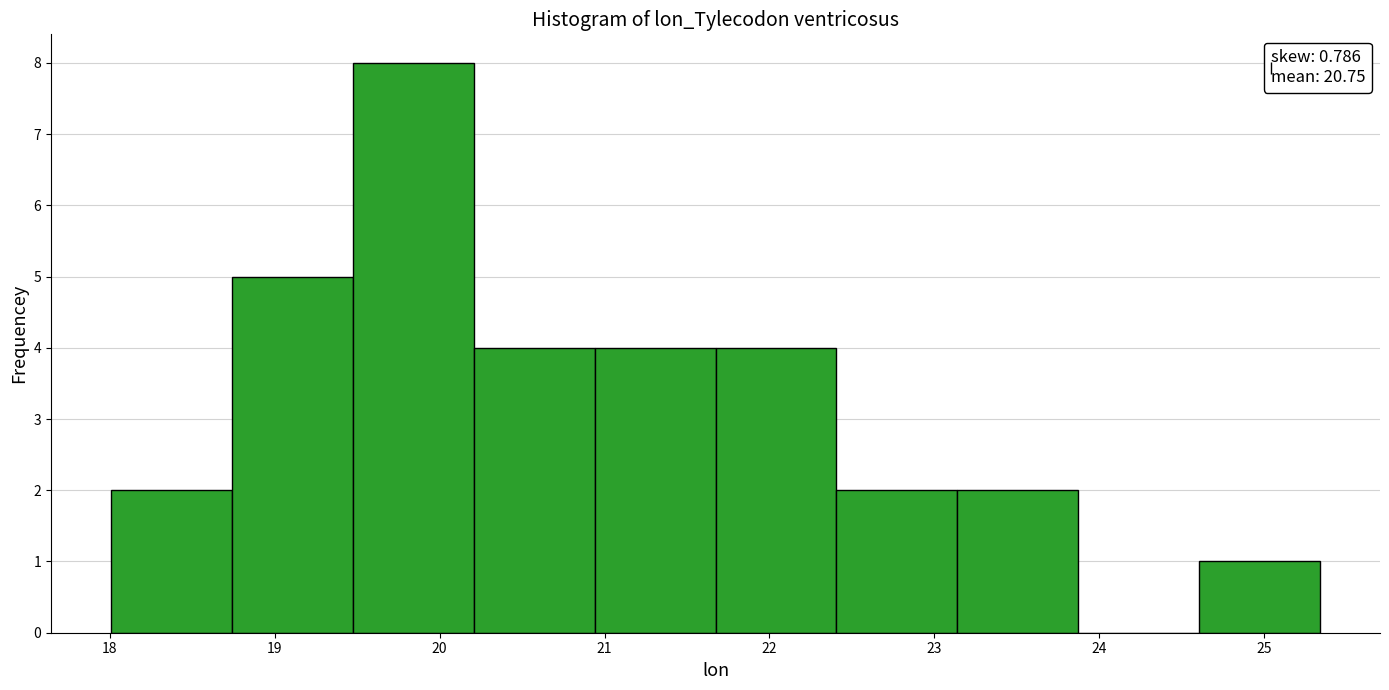

Reading left to right, transcribe this chart: for each bar, give the range it covers on the x-axis and its height. Neither the bar edges nor the heights are printed on the chart, so give them approximately, as read against the axes.

18.0 to 18.7: 2
18.7 to 19.5: 5
19.5 to 20.2: 8
20.2 to 20.9: 4
20.9 to 21.7: 4
21.7 to 22.4: 4
22.4 to 23.1: 2
23.1 to 23.9: 2
23.9 to 24.6: 0
24.6 to 25.3: 1